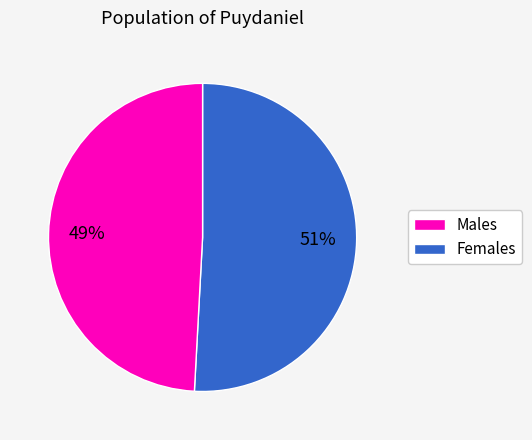

Is there a majority slice in this chart?

Yes